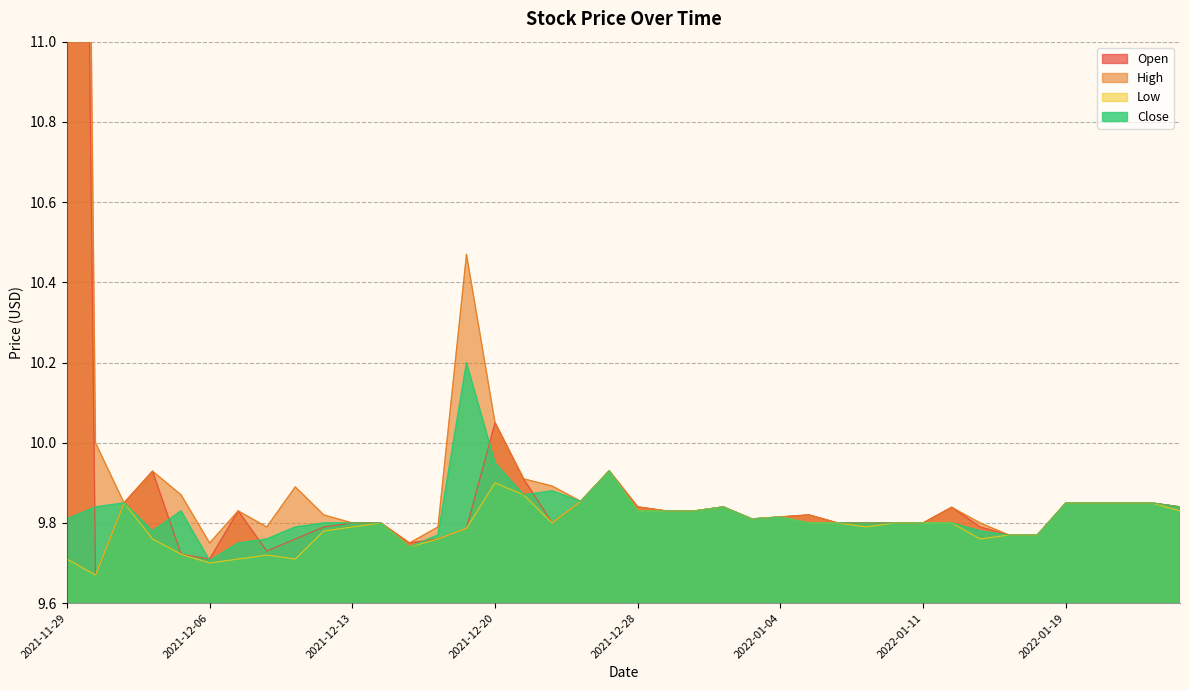

Which category has the highest value in the Close series?

2021-12-17